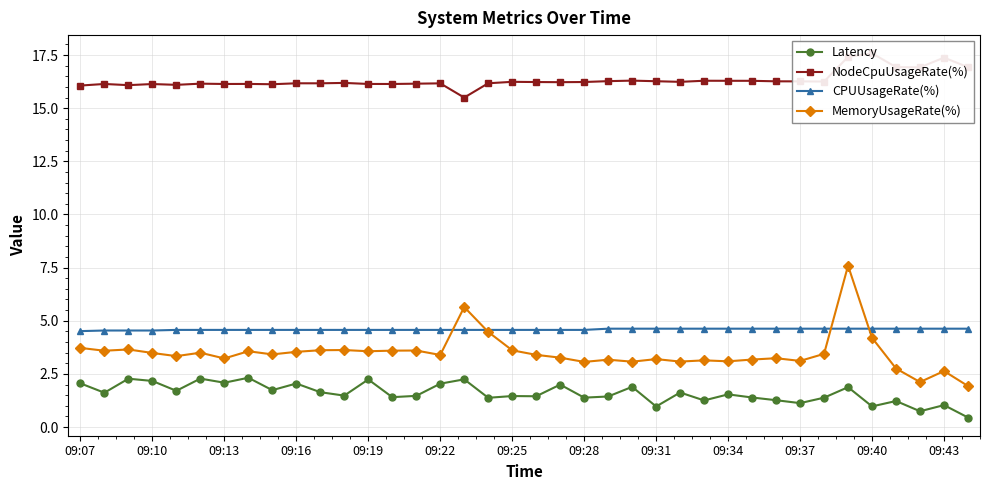

True or false: CPUUsageRate(%) and Latency cross at least once.

False